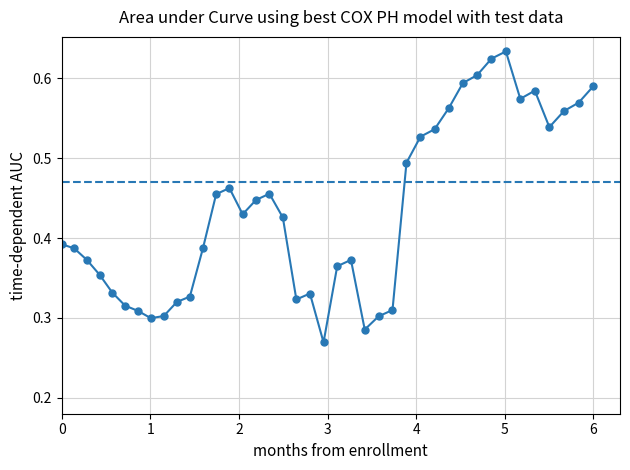

True or false: there are more than 2 points higher than both neighbors.

True